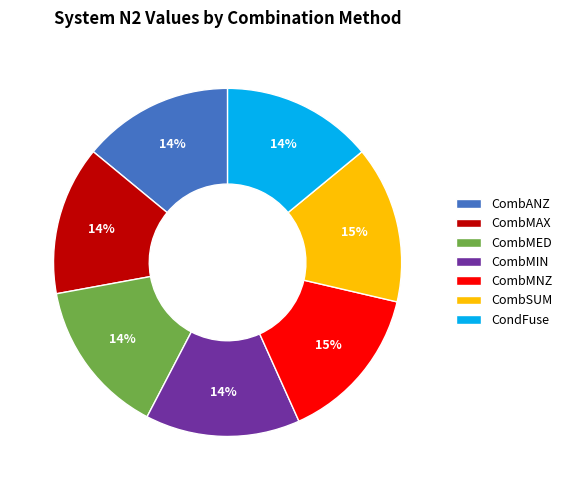

Is there a majority slice in this chart?

No